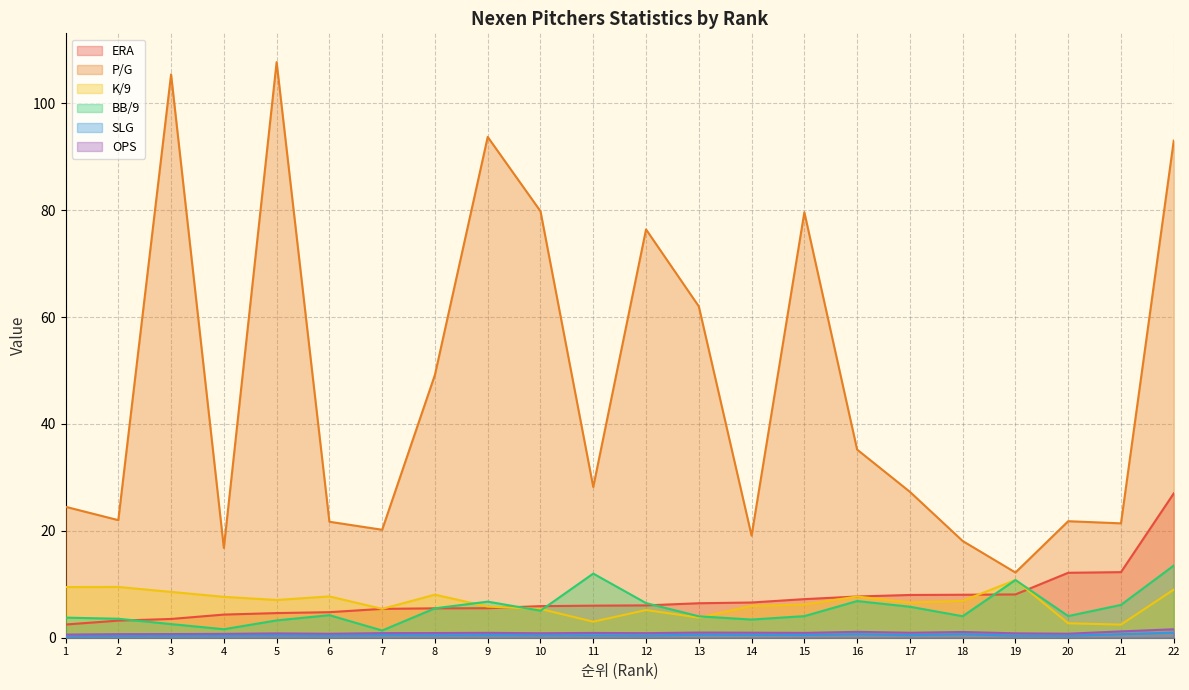

At how many categories does at least one series exceed 27?

12